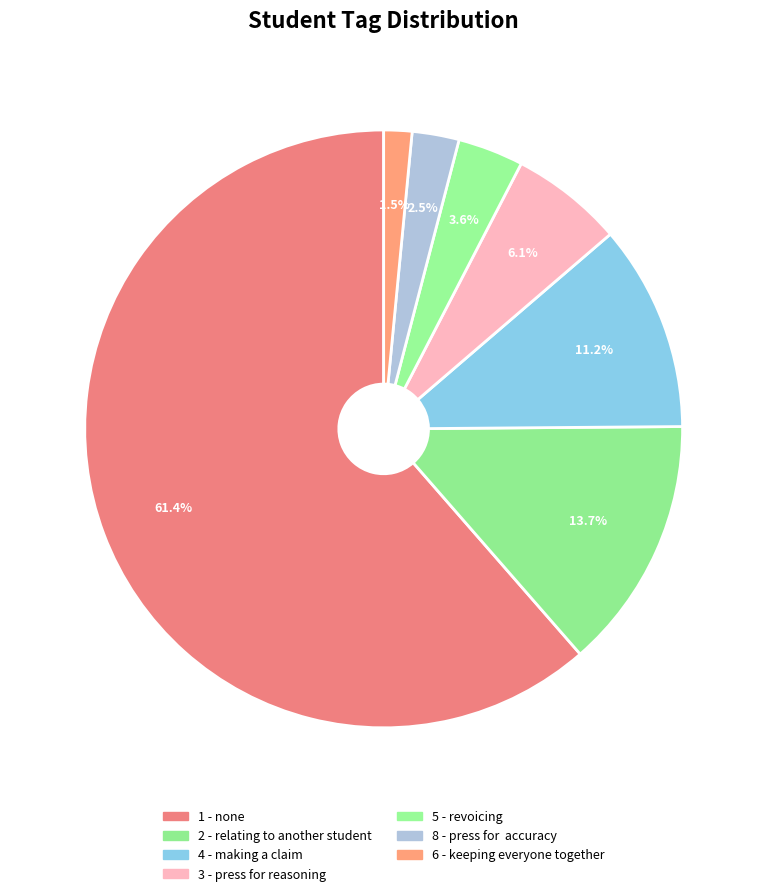

To the nearest percent, what percentage of the pie is 3 - press for reasoning?

6%